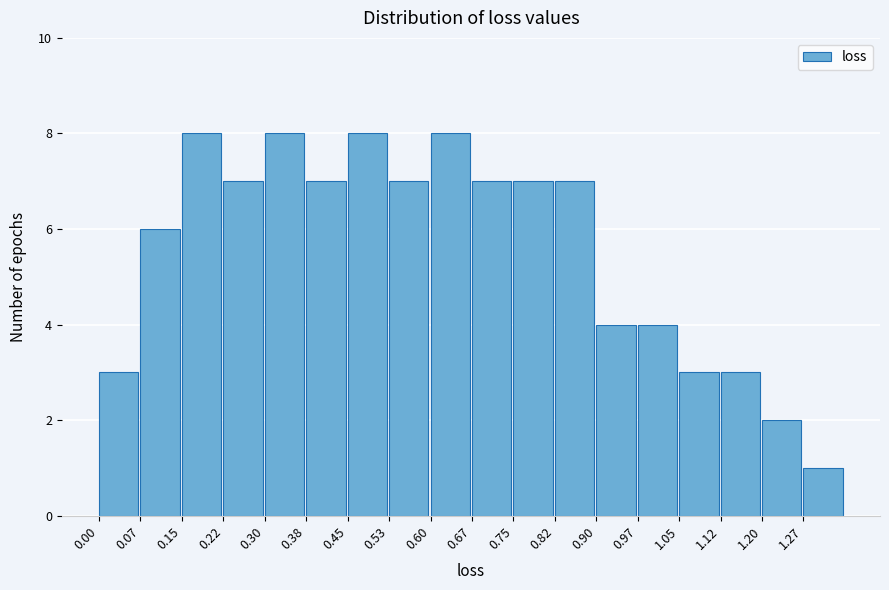

Reading left to right, transcribe this chart: for each bar, give the range it covers on the x-axis and its height. Neither the bar edges nor the heights are printed on the chart, so give them approximately, as read against the axes.

0.000 to 0.075: 3
0.075 to 0.150: 6
0.150 to 0.225: 8
0.225 to 0.300: 7
0.300 to 0.375: 8
0.375 to 0.450: 7
0.450 to 0.525: 8
0.525 to 0.600: 7
0.600 to 0.675: 8
0.675 to 0.750: 7
0.750 to 0.825: 7
0.825 to 0.900: 7
0.900 to 0.975: 4
0.975 to 1.050: 4
1.050 to 1.125: 3
1.125 to 1.200: 3
1.200 to 1.275: 2
1.275 to 1.350: 1